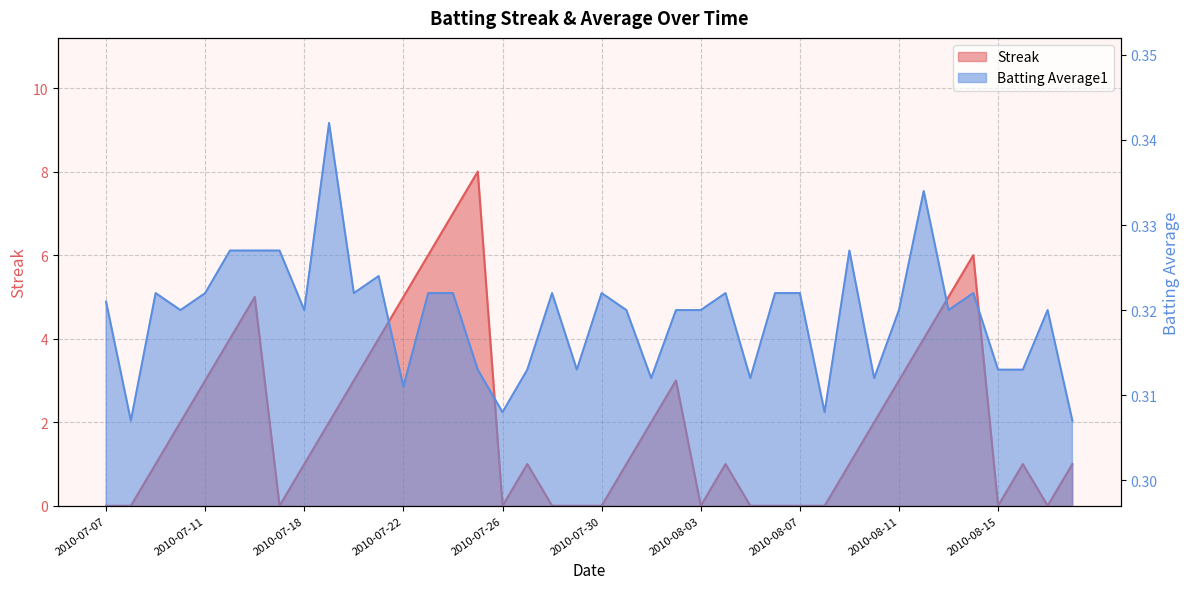

What is the sum of all Batting Average1 values?

12.8